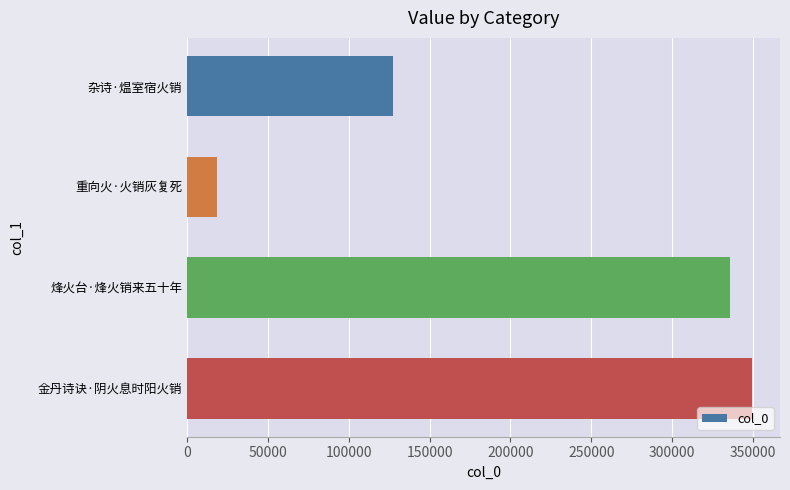

Reading top to bottom, what are all the values shown in this chart?

杂诗·煴室宿火销=127229	重向火·火销灰复死=18459	烽火台·烽火销来五十年=335657	金丹诗诀·阴火息时阳火销=349326